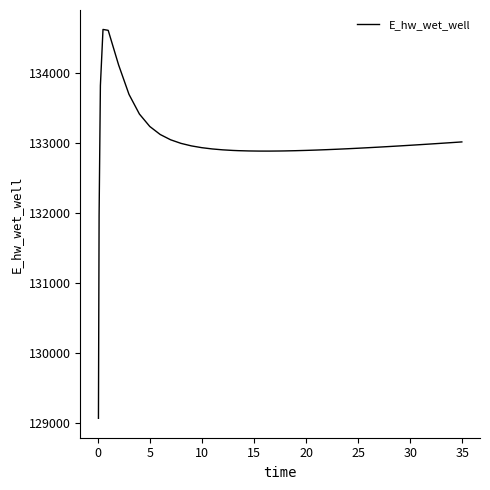

What is the difference between the maximum and minimum values?

5557.6